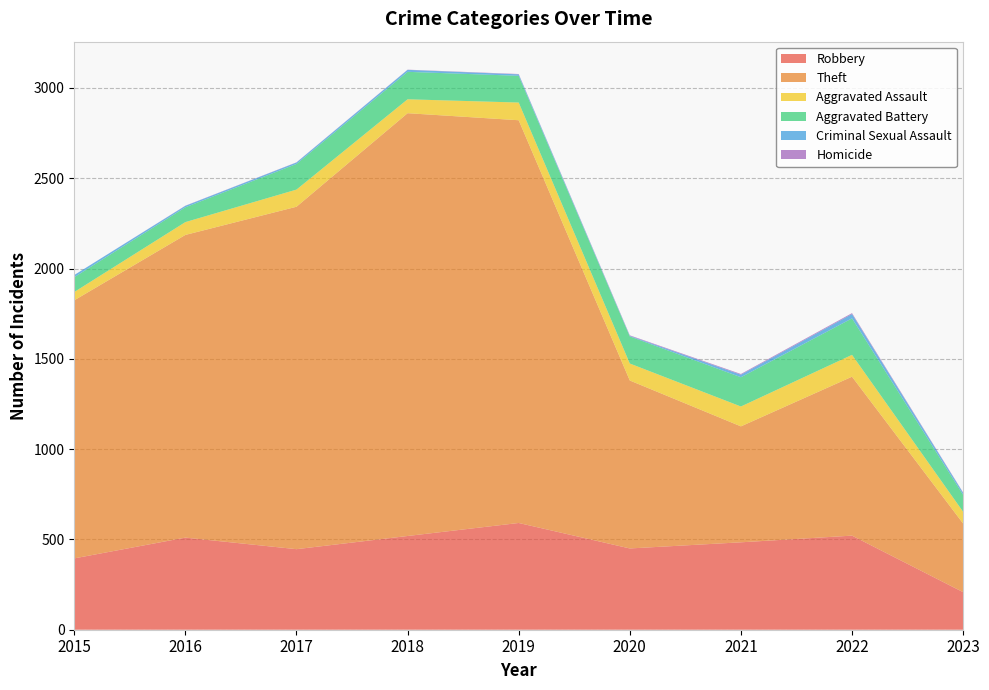

Reading right to left, transcribe all the data shown in this chart.

Robbery: 208	521	484	450	591	519	446	510	395
Theft: 380	880	642	930	2230	2341	1896	1676	1429
Aggravated Assault: 65	121	110	94	98	77	95	71	46
Aggravated Battery: 94	202	162	150	148	152	142	82	82
Criminal Sexual Assault: 11	24	14	3	8	11	8	8	12
Homicide: 2	5	4	3	2	1	1	1	0